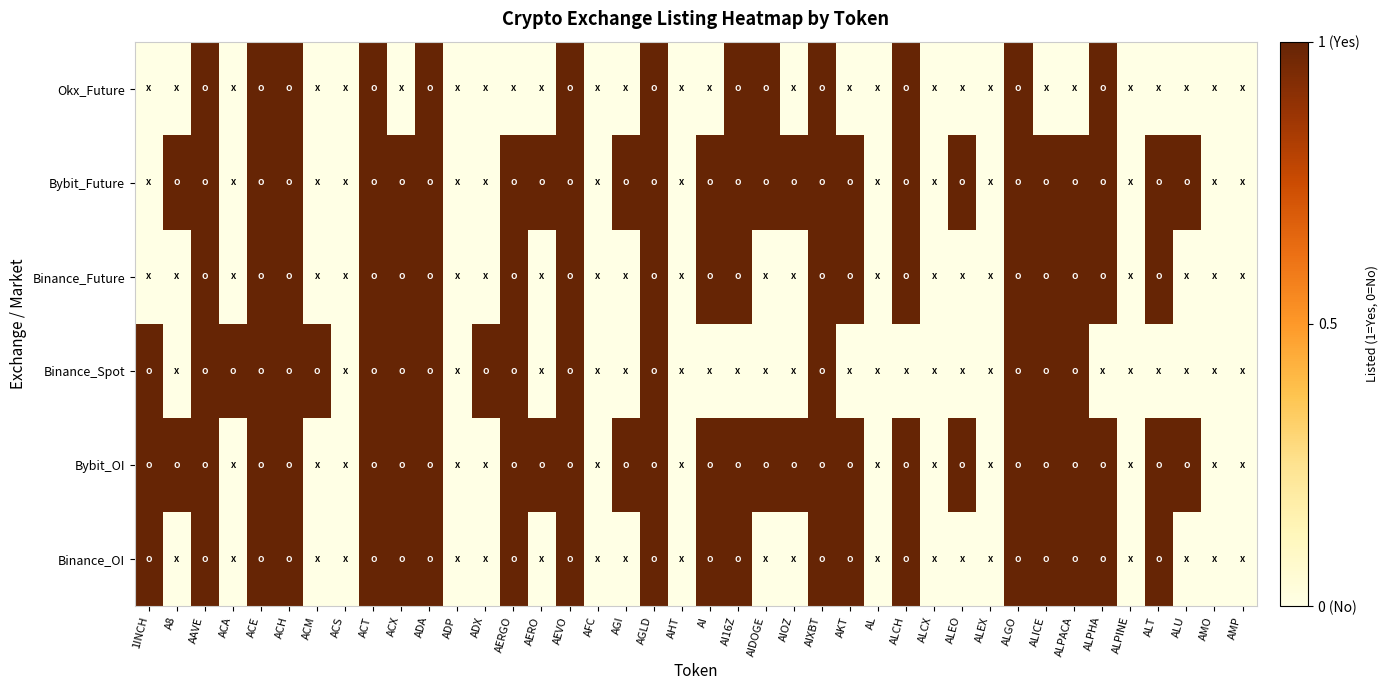

Which category has the lowest value across all series?

A8